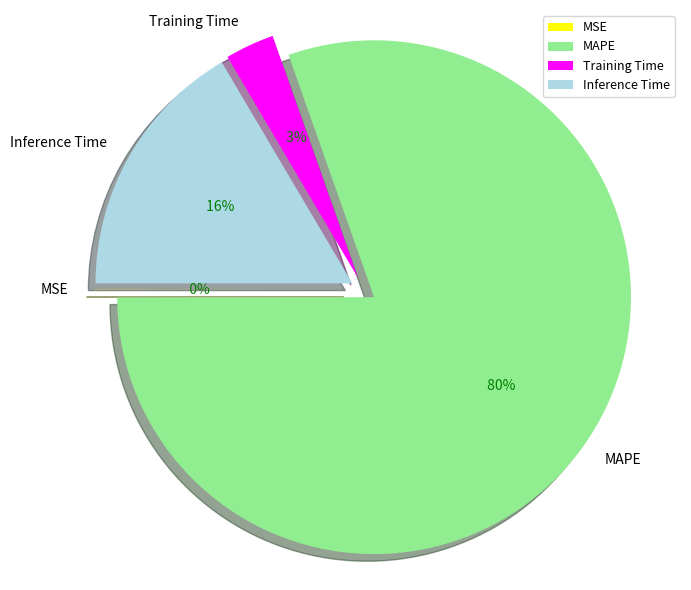

To the nearest percent, what is the difference between the MAPE and Training Time slice percentages?

77%